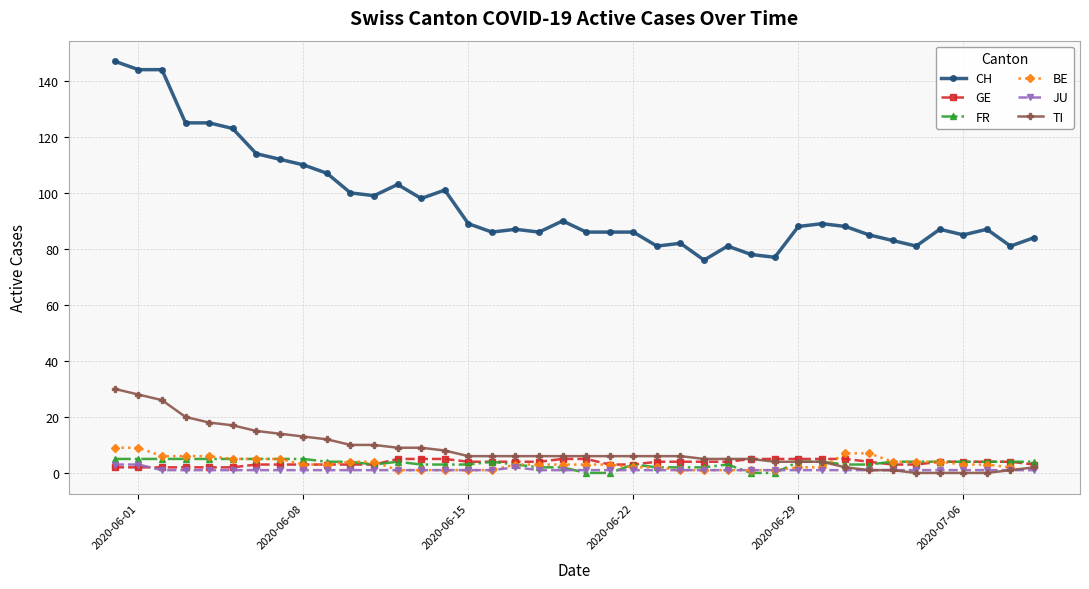

What is the sum of all FR values?

134